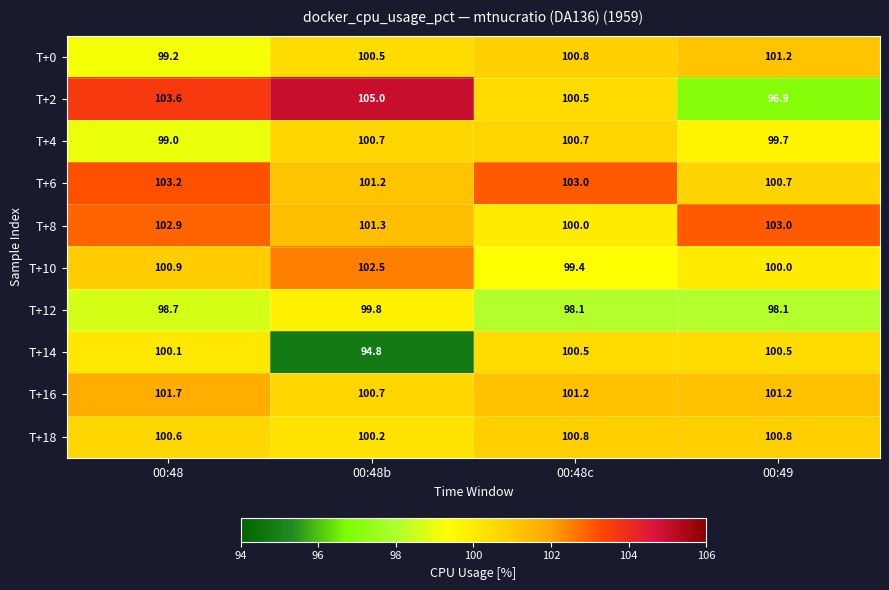

The T+8 series shows 45.1 at 00:48. True or false?

False